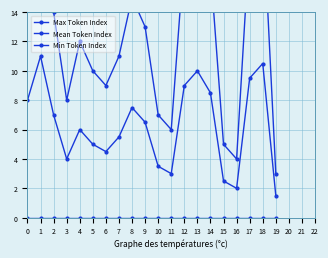

Reading left to right, transcribe all the data shown in this chart.

Max Token Index: 0=16.0	1=22.0	2=14.0	3=8.0	4=12.0	5=10.0	6=9.0	7=11.0	8=15.0	9=13.0	10=7.0	11=6.0	12=18.0	13=20.0	14=17.0	15=5.0	16=4.0	17=19.0	18=21.0	19=3.0
Mean Token Index: 0=8.0	1=11.0	2=7.0	3=4.0	4=6.0	5=5.0	6=4.5	7=5.5	8=7.5	9=6.5	10=3.5	11=3.0	12=9.0	13=10.0	14=8.5	15=2.5	16=2.0	17=9.5	18=10.5	19=1.5
Min Token Index: 0=0.0	1=0.0	2=0.0	3=0.0	4=0.0	5=0.0	6=0.0	7=0.0	8=0.0	9=0.0	10=0.0	11=0.0	12=0.0	13=0.0	14=0.0	15=0.0	16=0.0	17=0.0	18=0.0	19=0.0